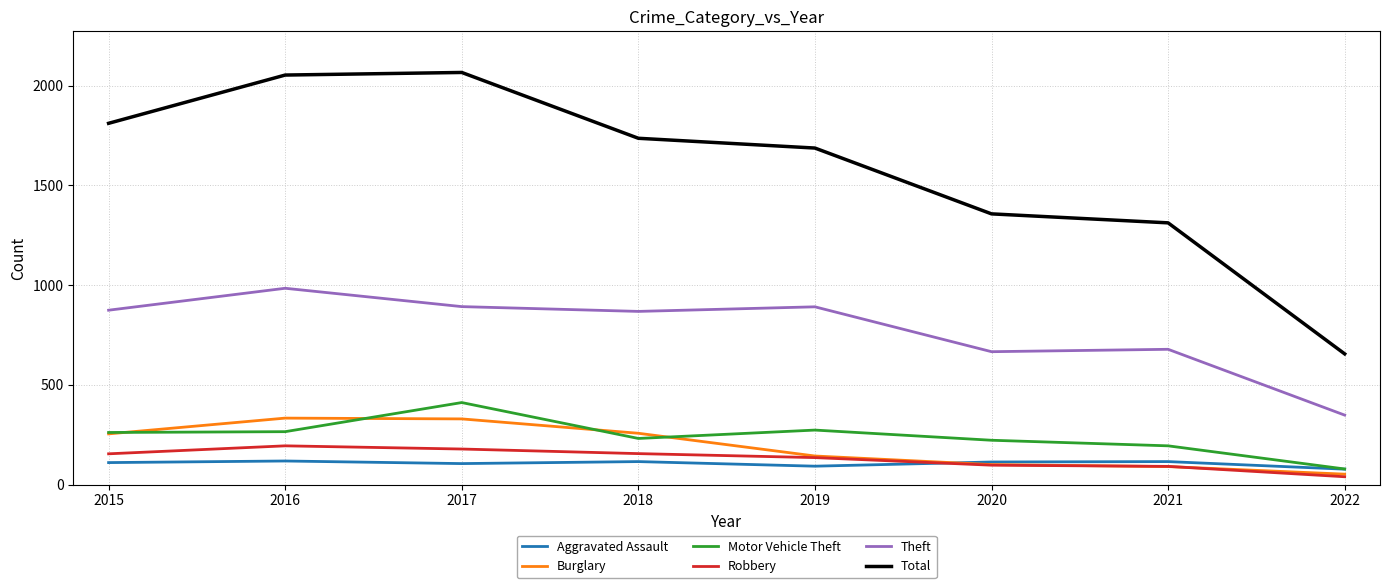

What is the minimum value for Motor Vehicle Theft?

78